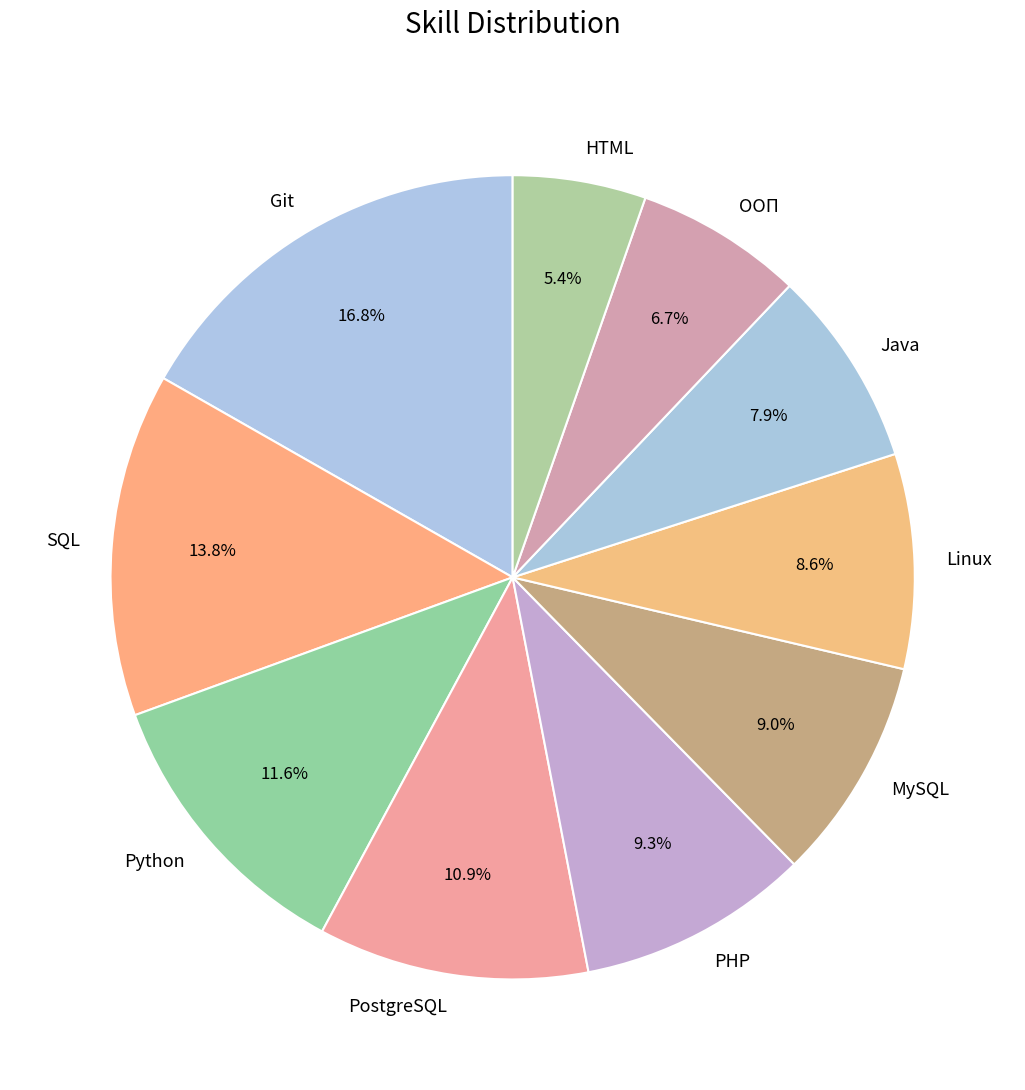

Between MySQL and Git, which is larger?

Git